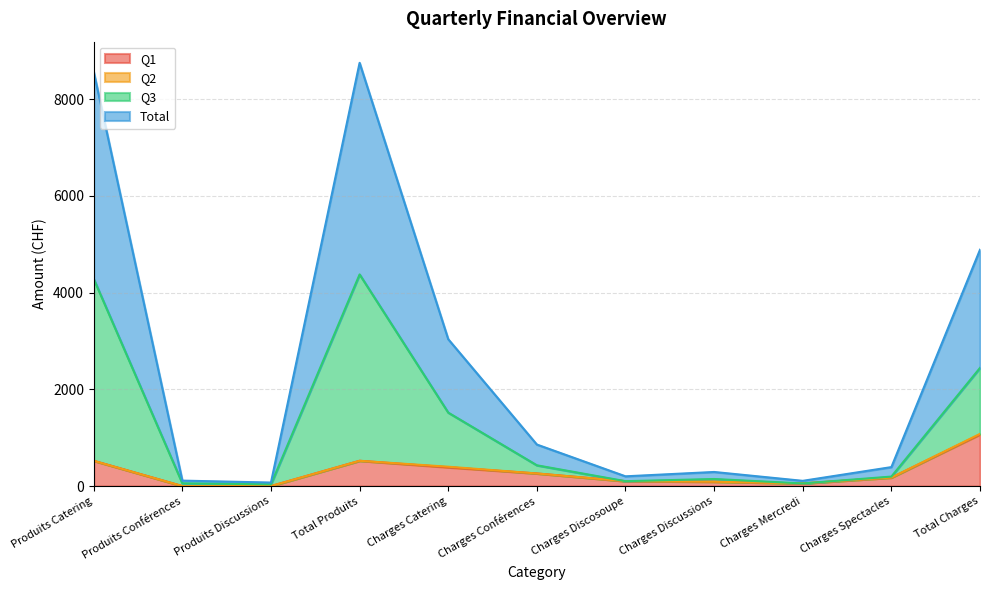

Which category has the highest value in the Q1 series?

Total Charges